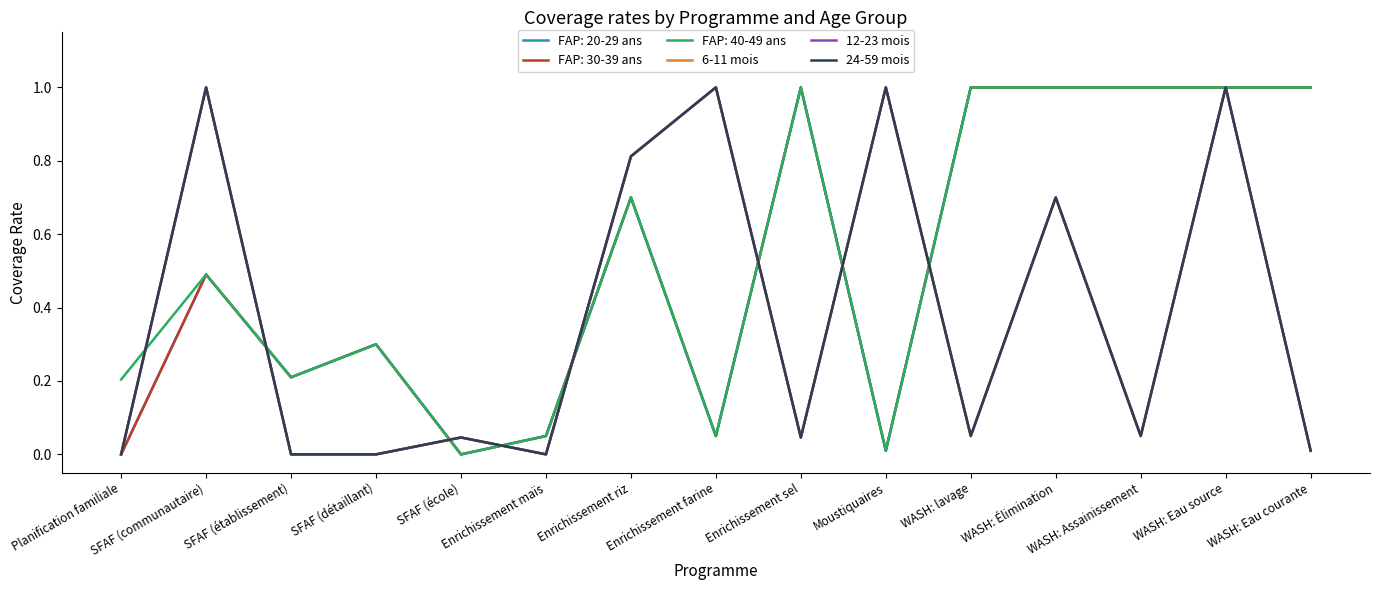

Is it true that 6-11 mois equals 0.0 at WASH: Eau courante?

True